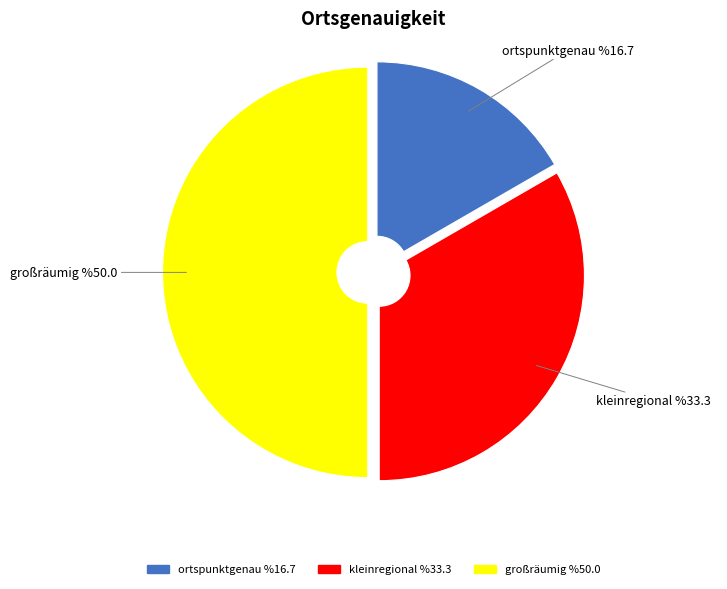

What is the largest slice in the pie chart?

großräumig